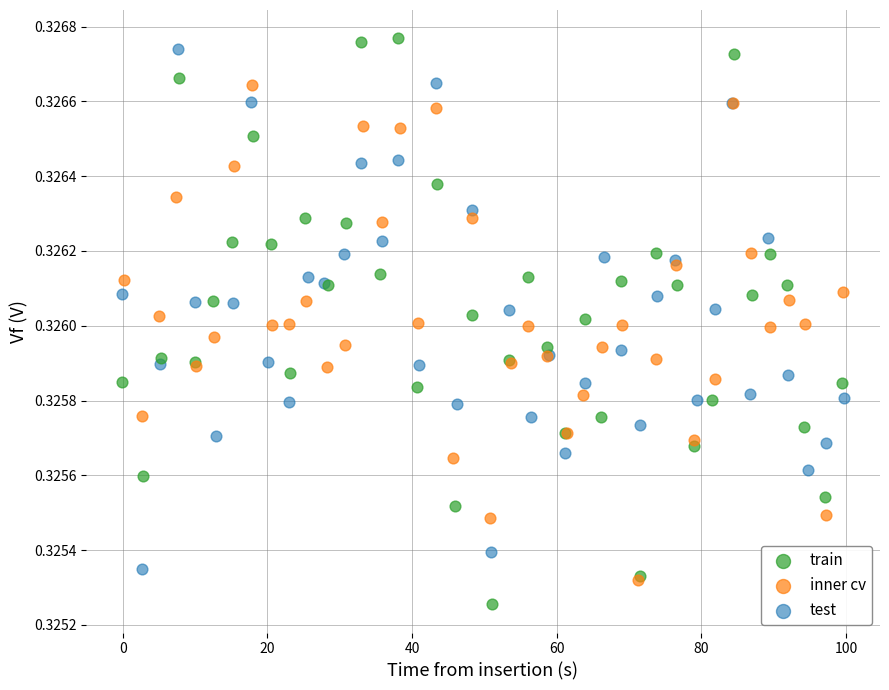

Which series reaches the minimum Y coordinate?

train